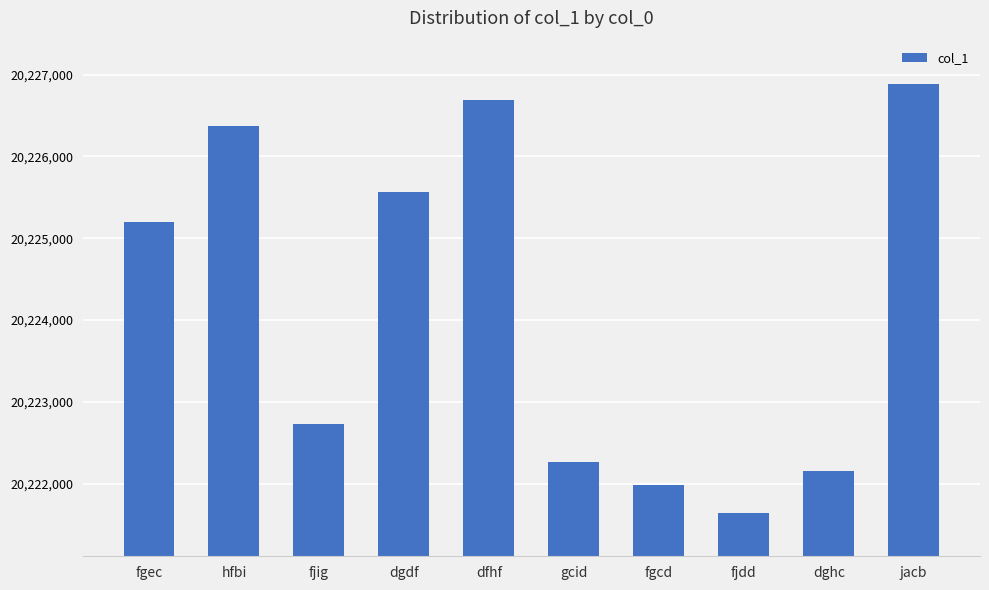

What is the difference between the maximum and minimum values?

5249